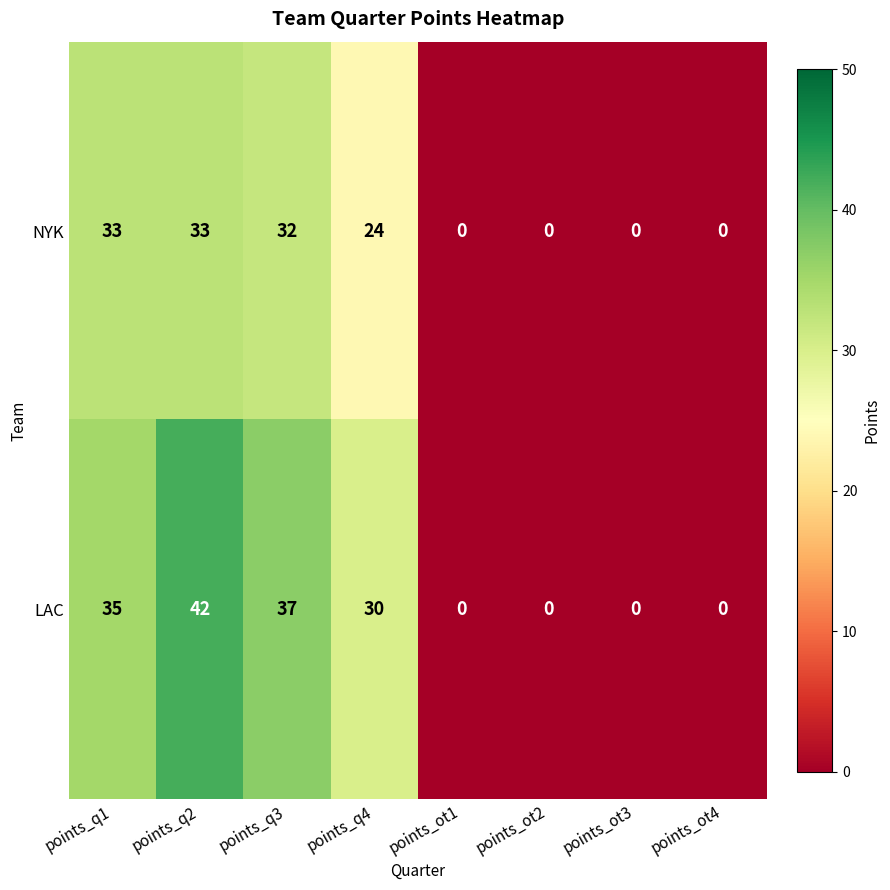

List the series in order of their overall mean, highest first.

LAC, NYK